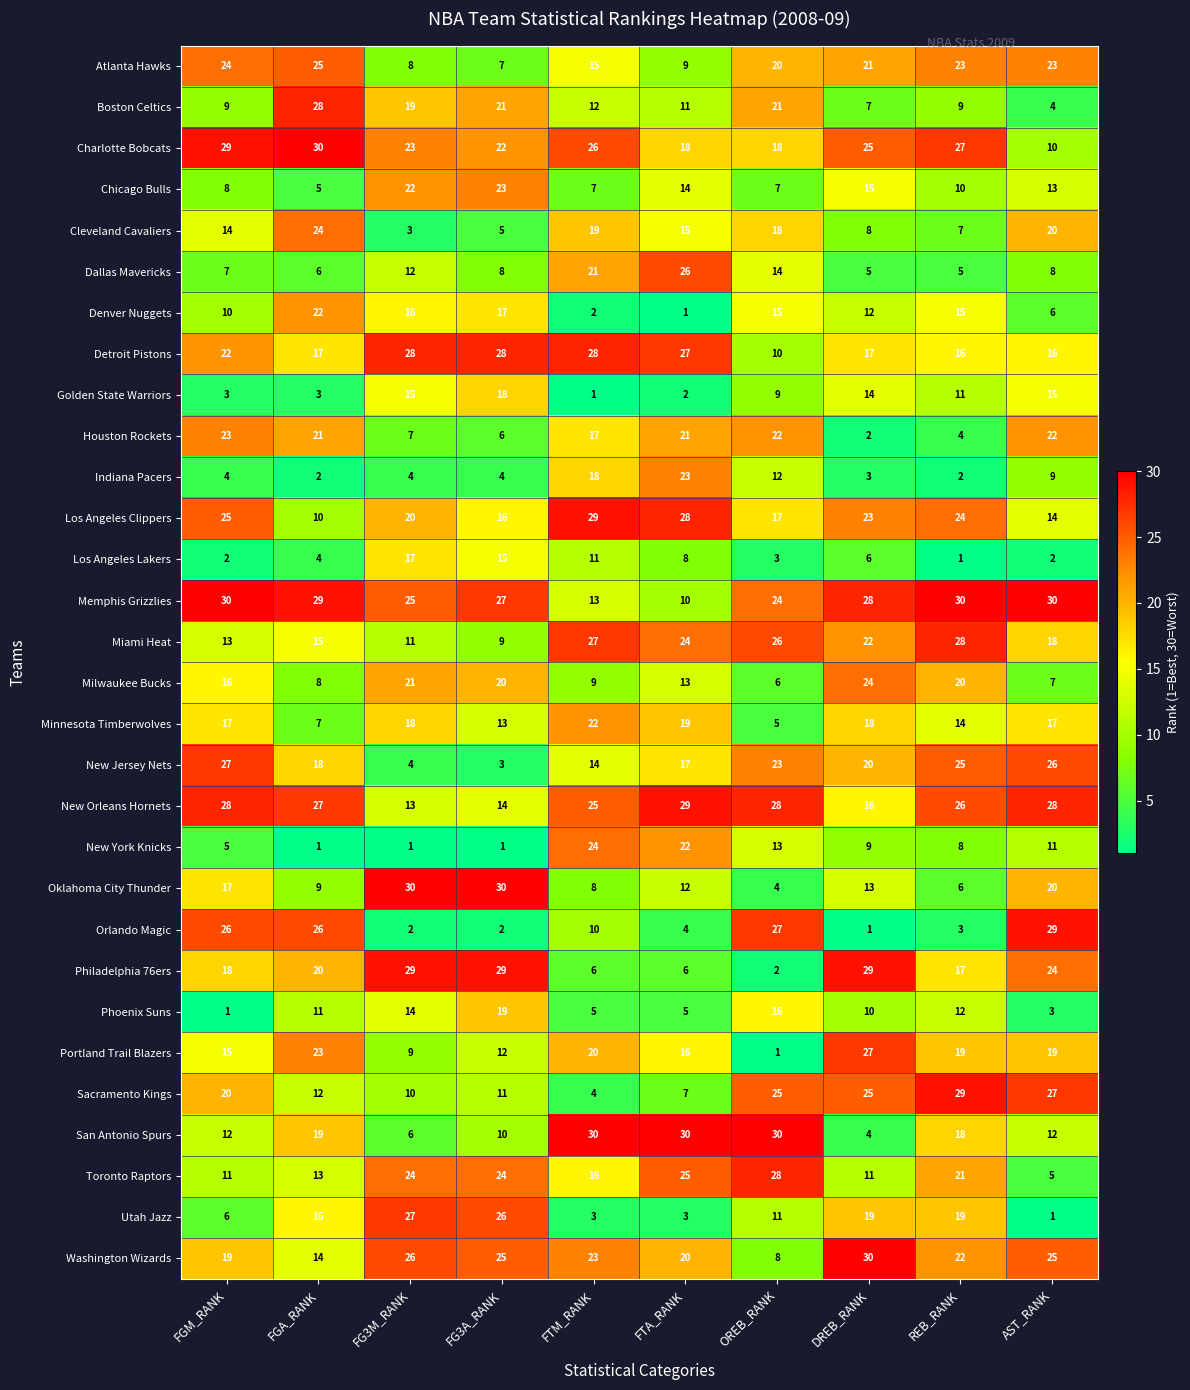

What is the approximate value of Chicago Bulls at FG3A_RANK, to the nearest 5?

25